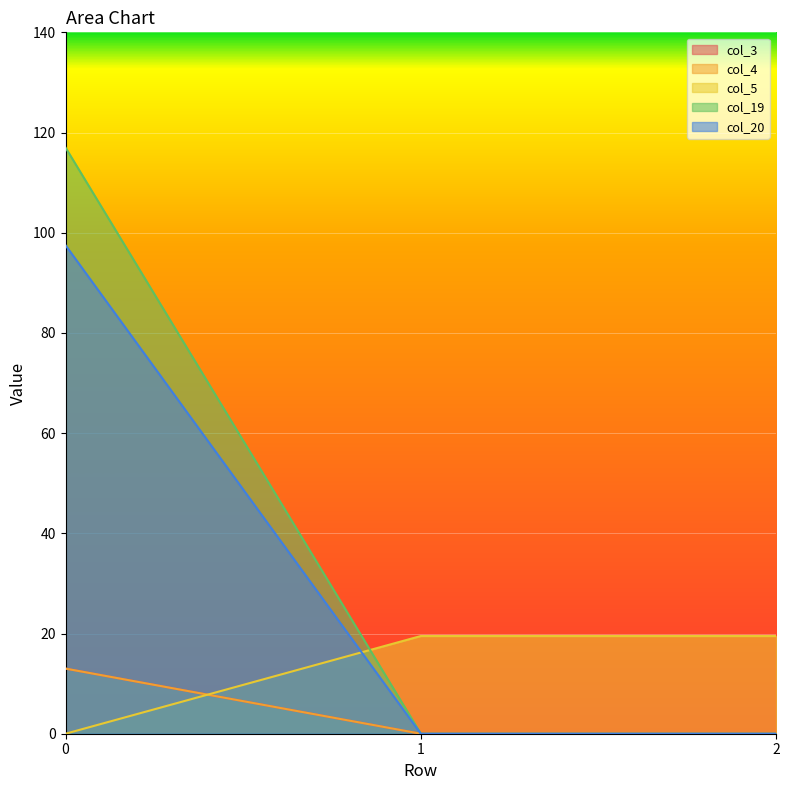

What is the average value of the col_20 series?

32.5